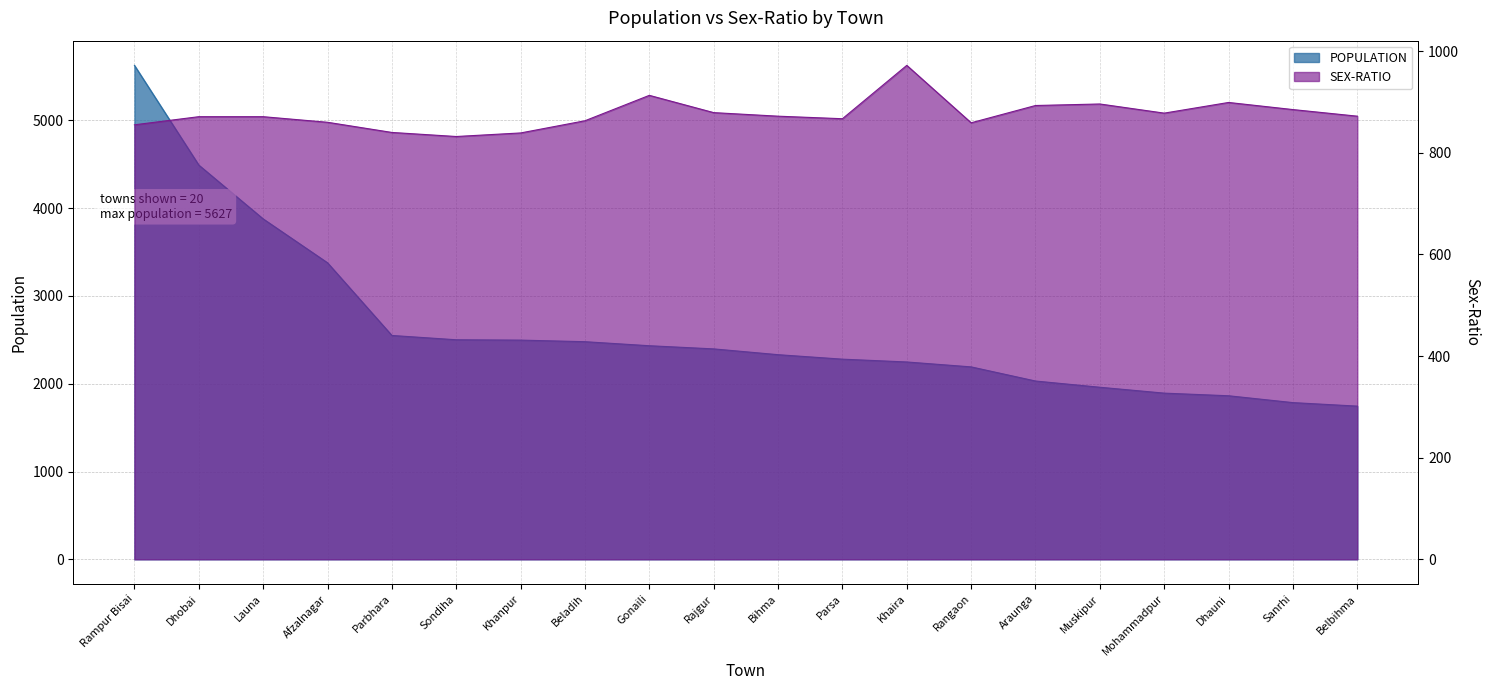

Rank the categories by SEX-RATIO value from highest to lowest.

Khaira, Gonaili, Dhauni, Muskipur, Araunga, Sanrhi, Rajgur, Mohammadpur, Bihma, Belbihma, Dhobai, Launa, Parsa, Beladih, Afzalnagar, Rangaon, Rampur Bisai, Parbhara, Khanpur, Sondiha